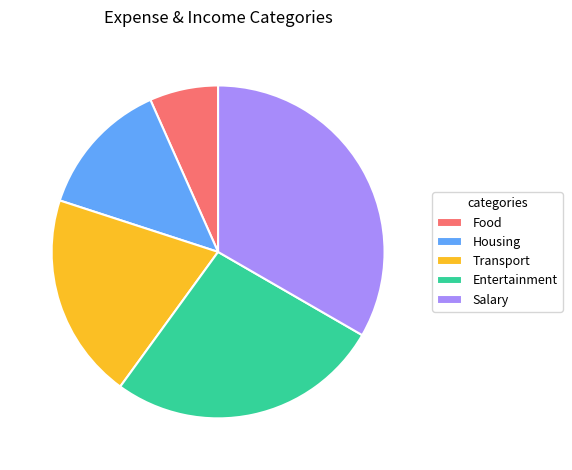

Count the number of slices in the pie.

5